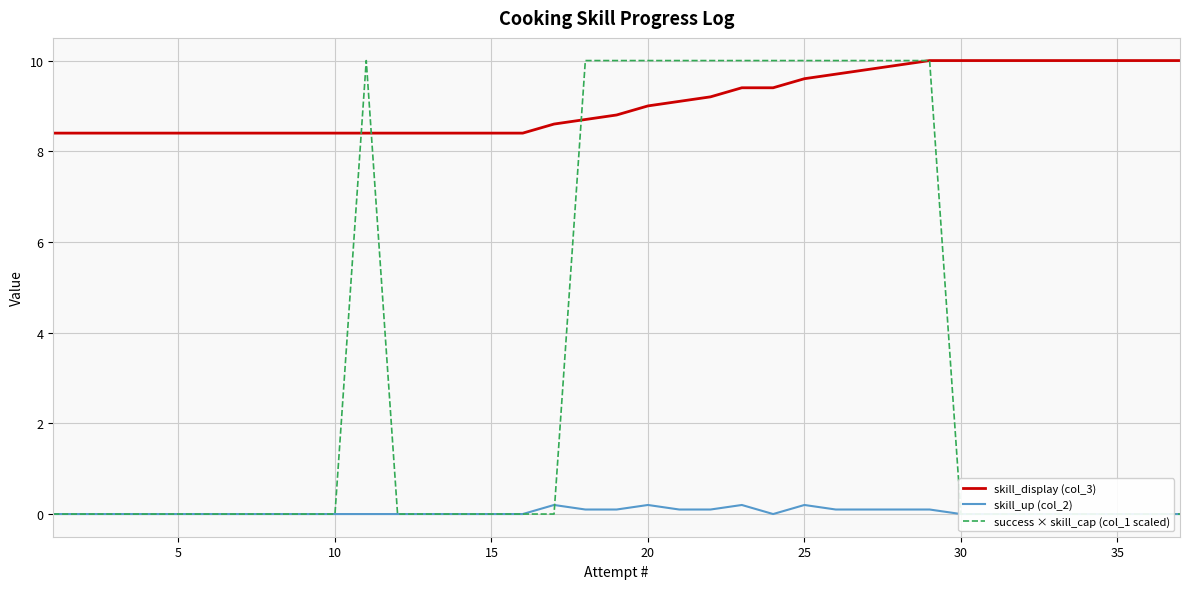

What is the sum of all success × skill_cap (col_1 scaled) values?

130.0